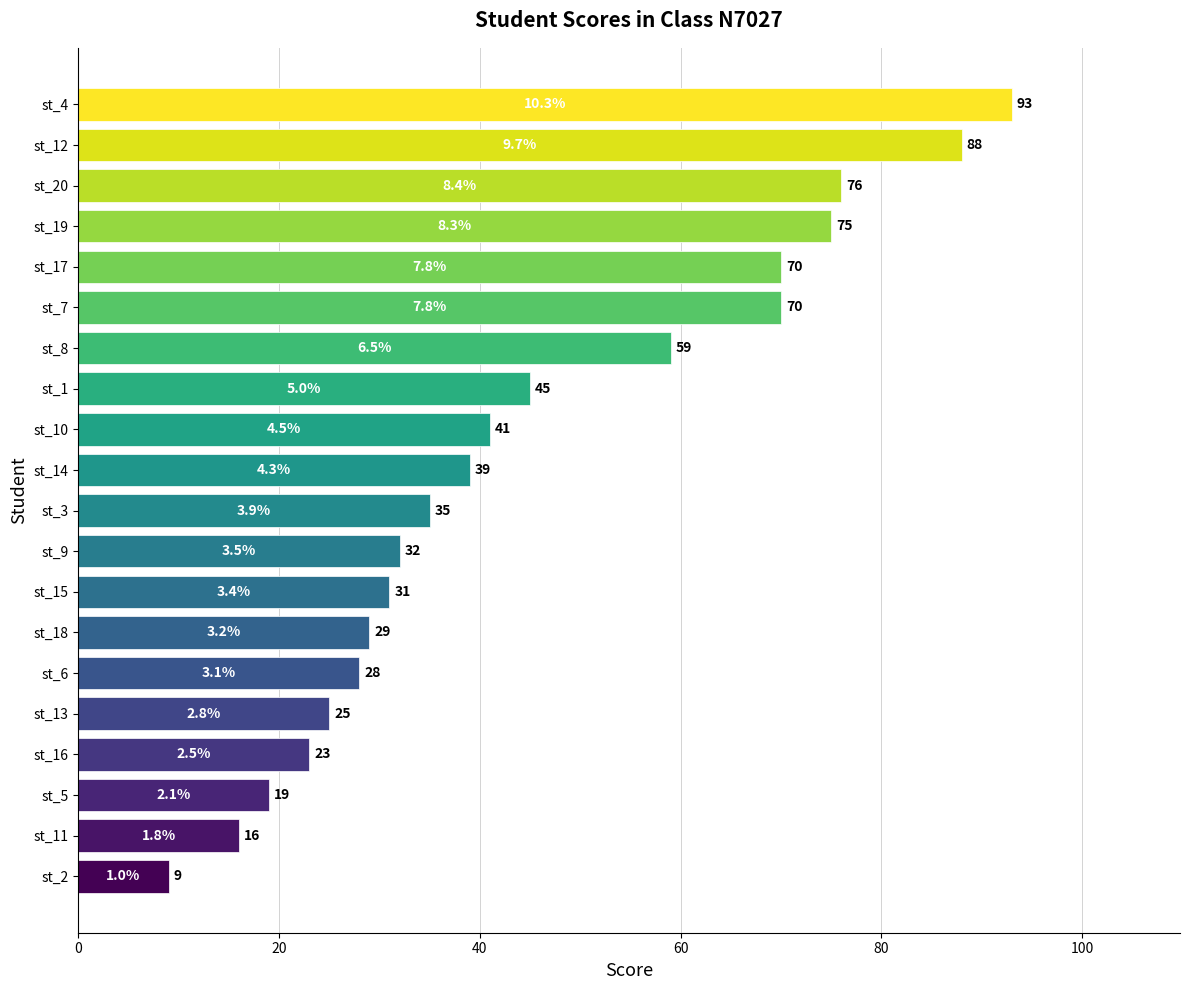

What is the change in value from st_11 to st_1?

+29